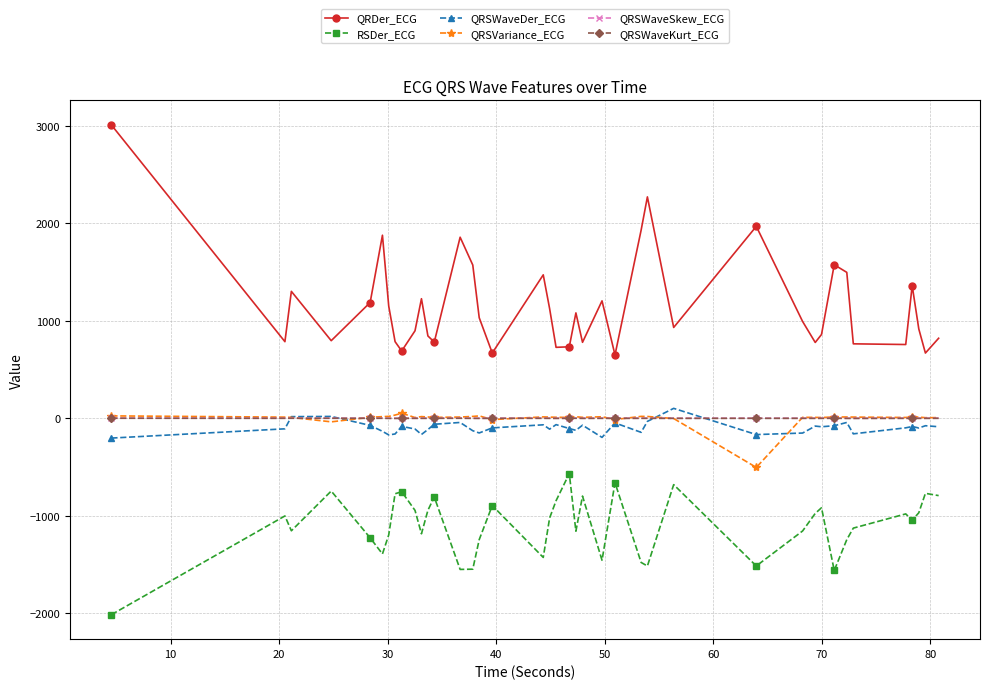

Which series has the largest total across all categories?

QRDer_ECG